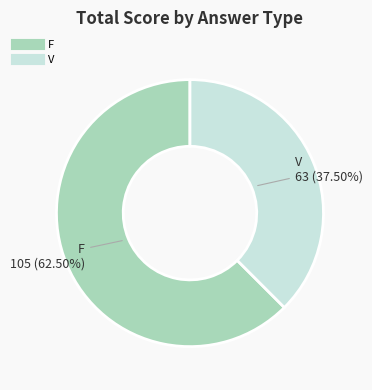

Is there any slice that represents more than half of the pie?

Yes